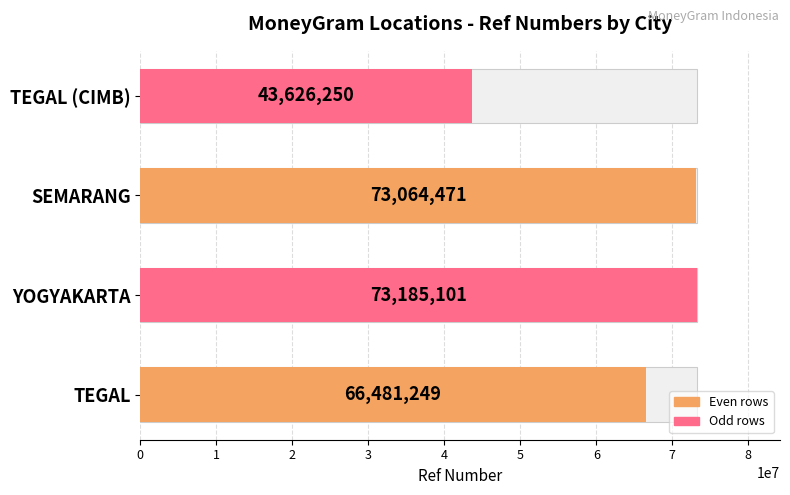

True or false: the data shows 73185101 at YOGYAKARTA.

True